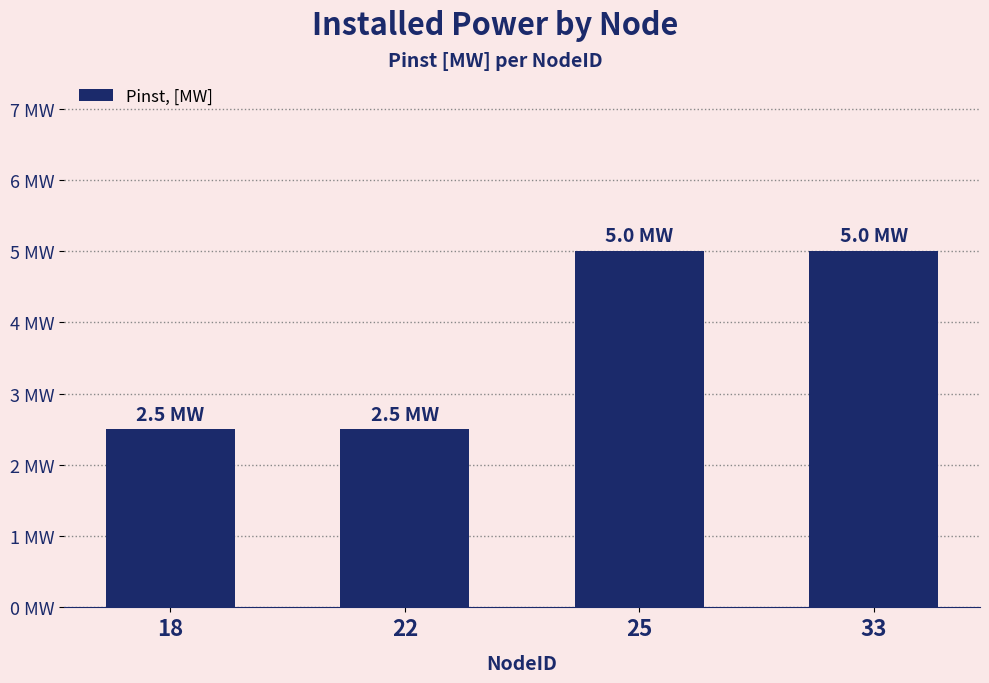

Is it true that the value at 22 is 3.5?

False